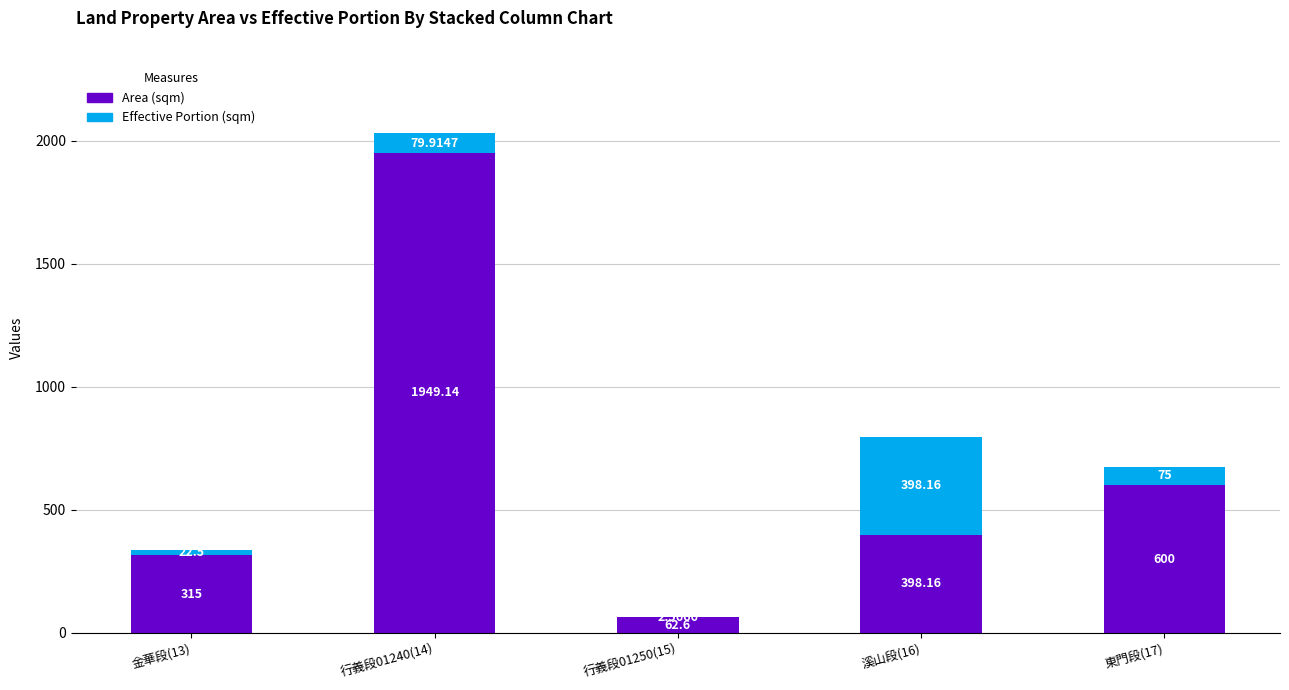

The Area (sqm) series shows 398.2 at 溪山段(16). True or false?

True